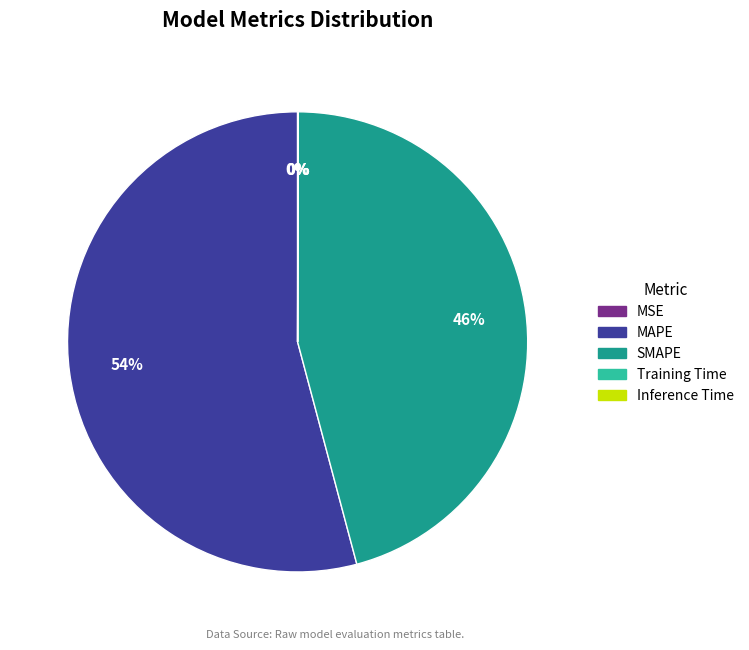

What is the majority slice?

MAPE